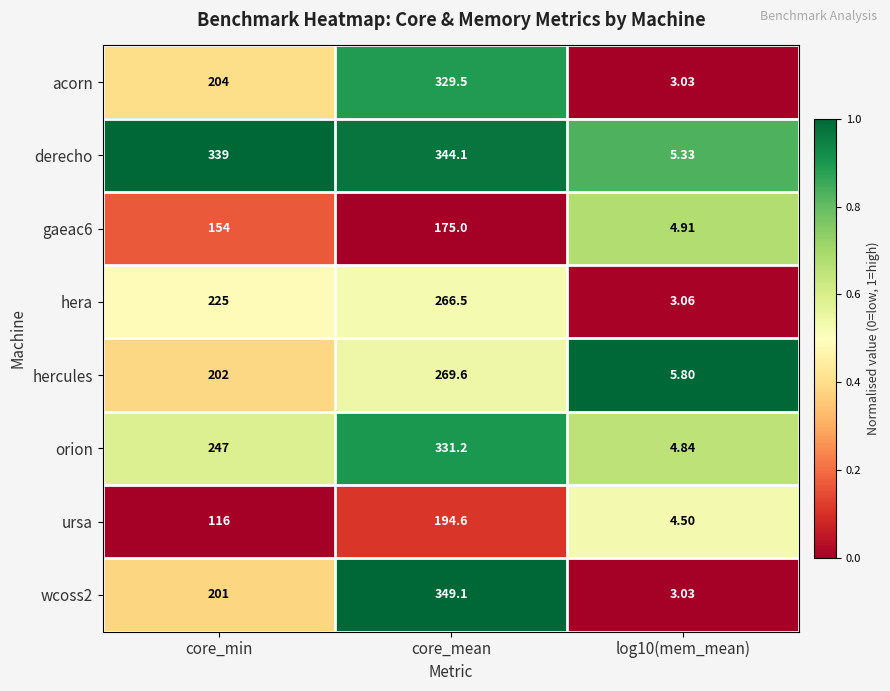

At which label is orion closest to 168?

core_min